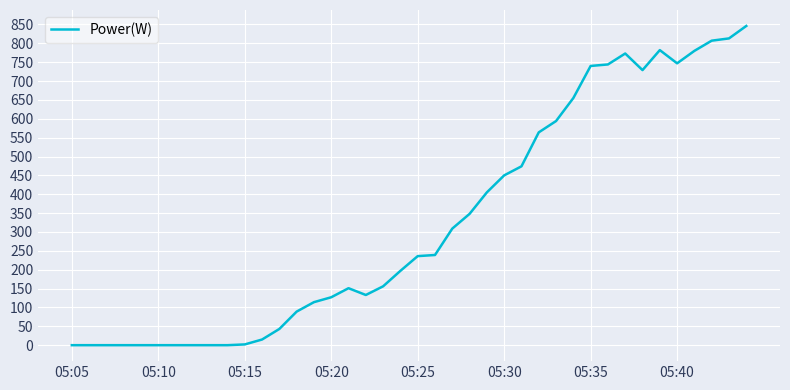

What is the difference between the maximum and second lowest values?

846